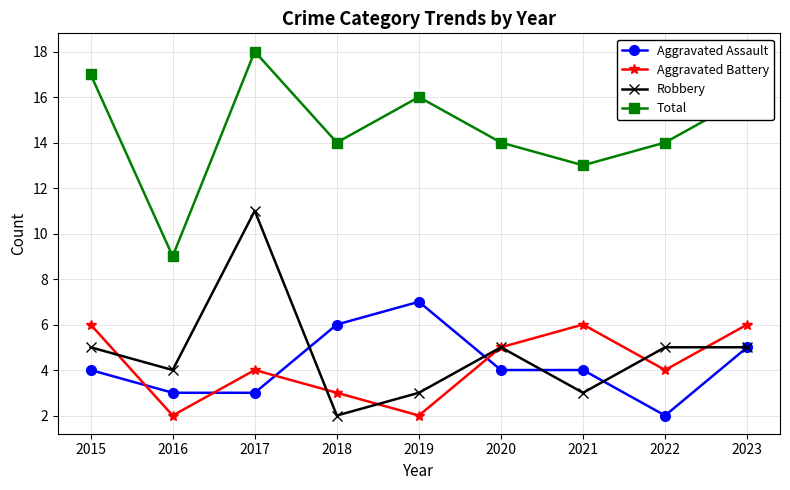

Read the Aggravated Battery value at 2020.

5